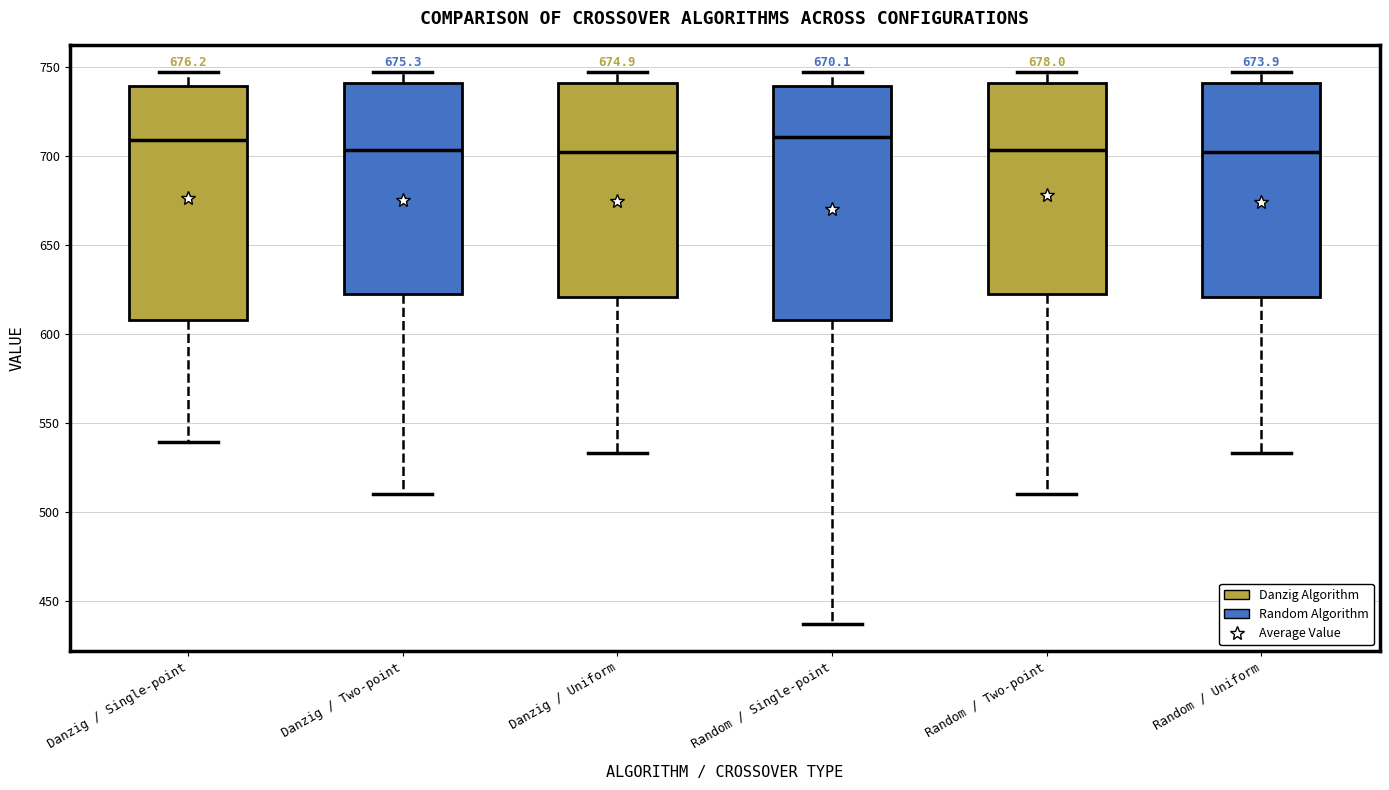

Where is the lower edge of the box for Random / Two-point on the y-axis? The values are not printed on the chart, so give them approximately, as read against the axis.

625